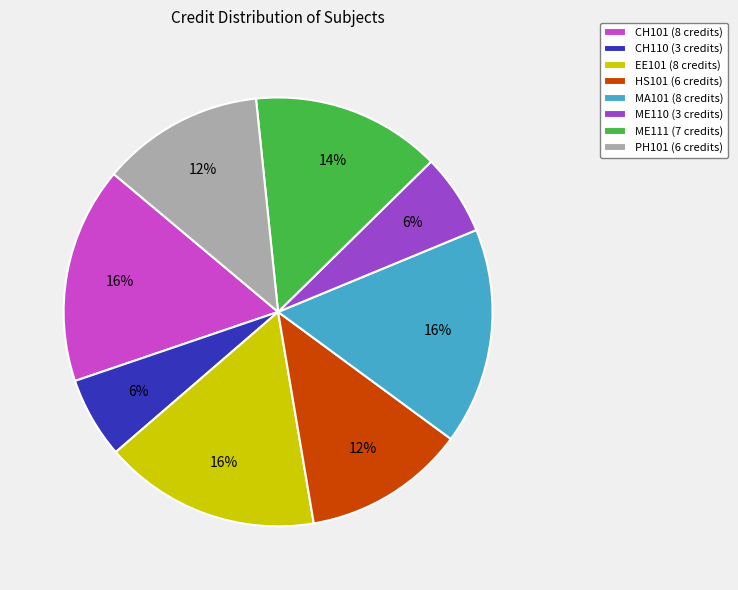

How many slices are in this pie chart?

8